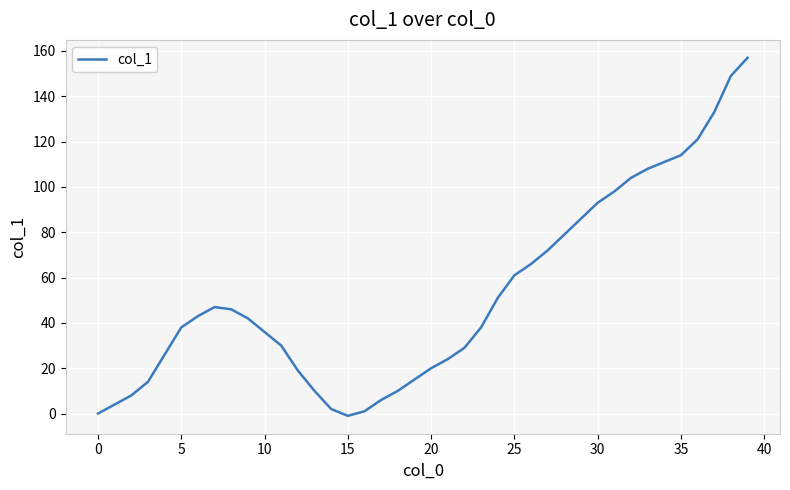

What is the maximum value shown in the chart?

157